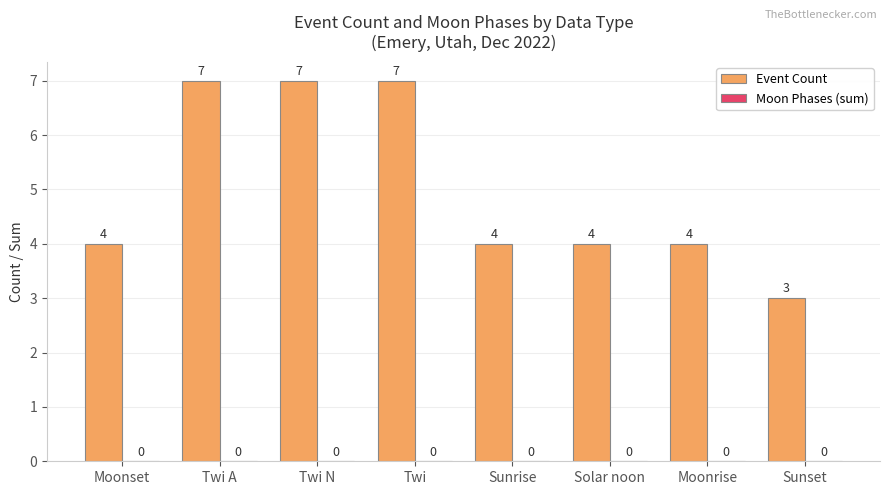

What is the smallest value displayed?

3